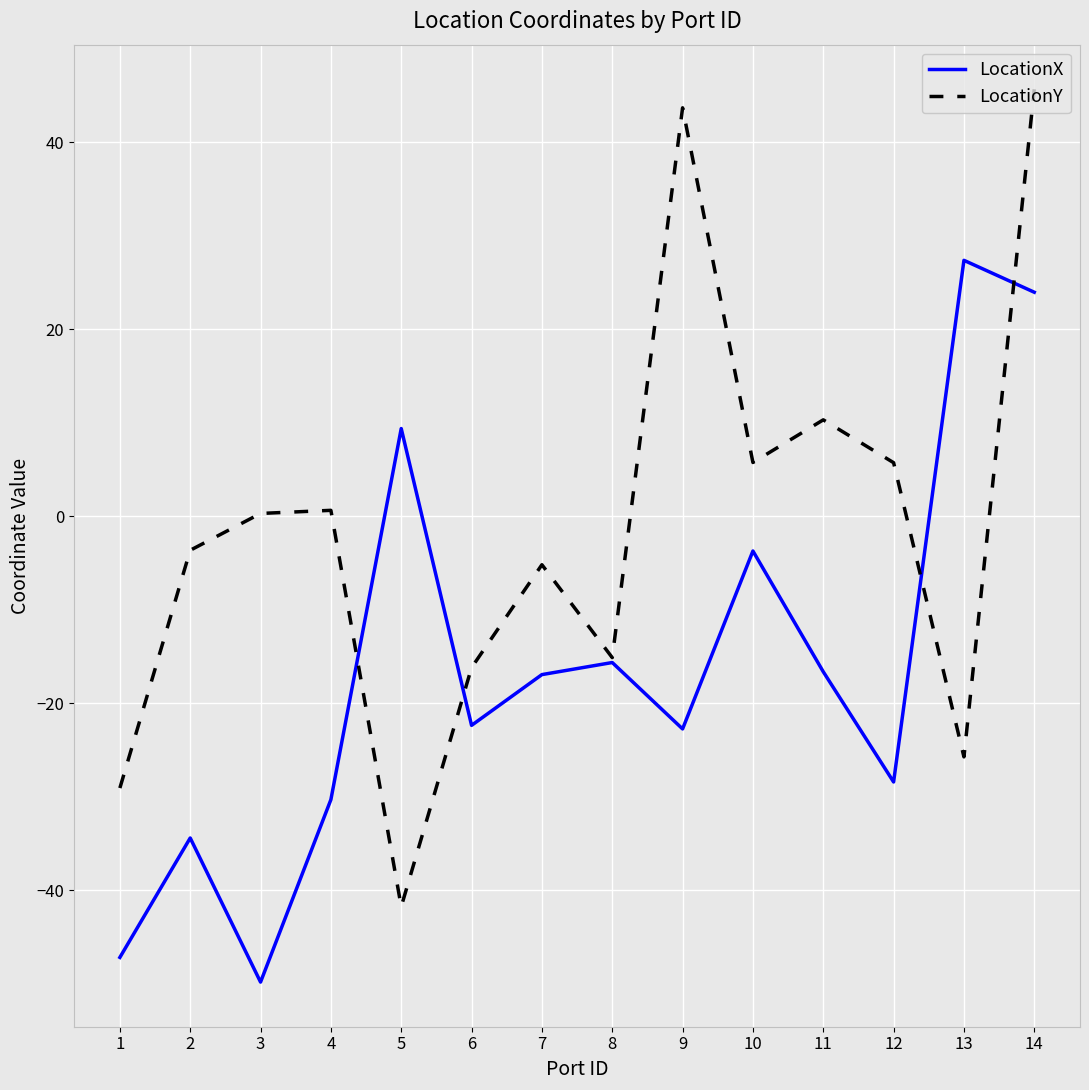

List the series in order of their peak value, lowest first.

LocationX, LocationY